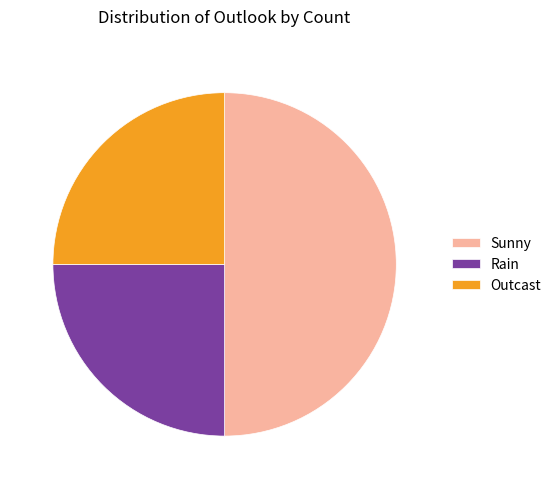

Do Sunny and Outcast together represent more than half of the pie?

Yes